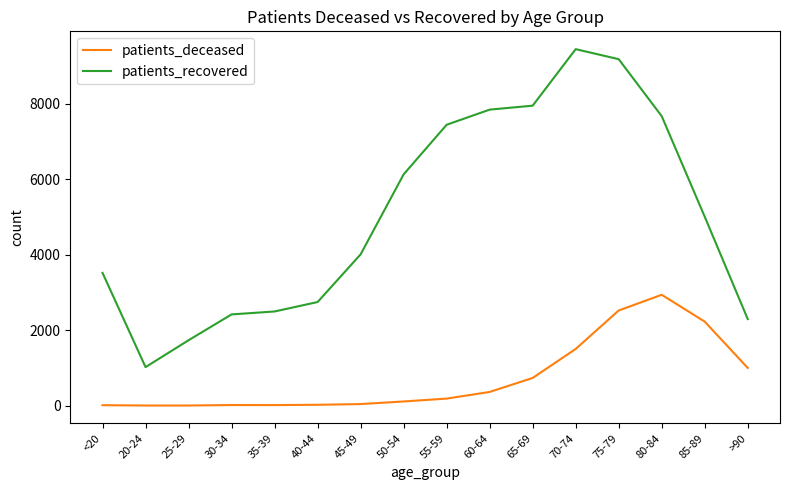

Is the value of patients_deceased at 80-84 greater than the value of patients_recovered at 45-49?

No